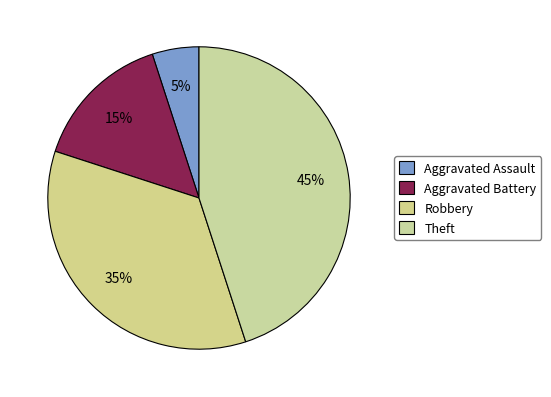

How many segments does this pie chart have?

4